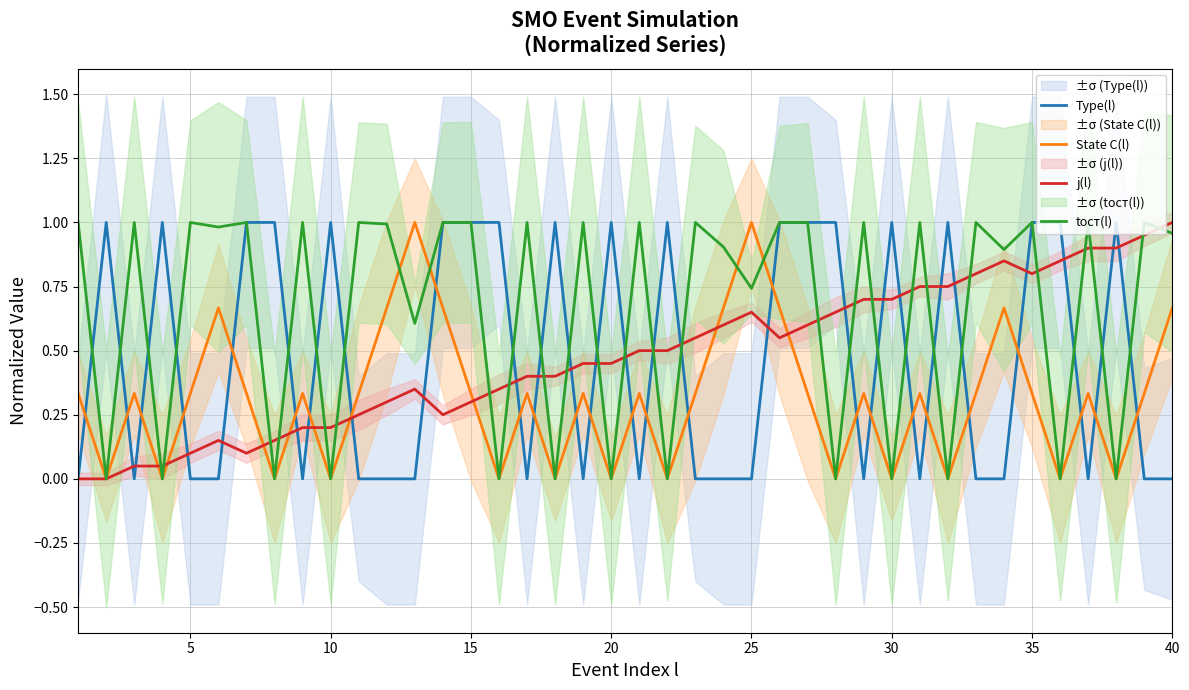

How many times do Type(l) and State C(l) cross each other?

26